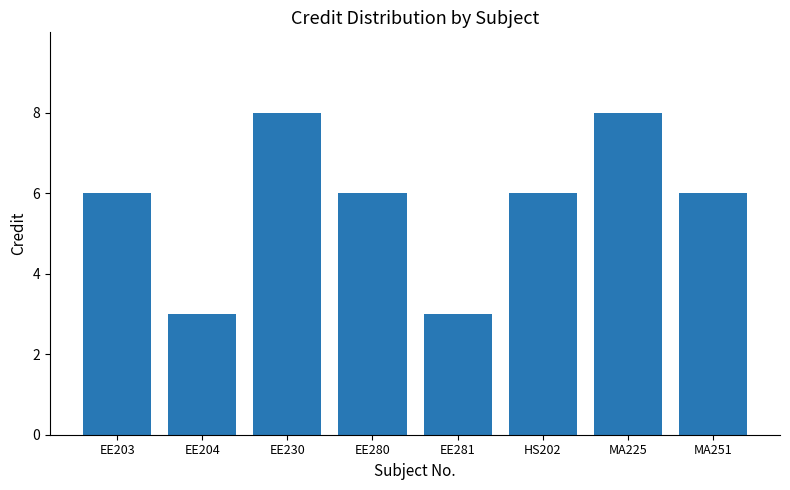

What is the minimum value shown in the chart?

3